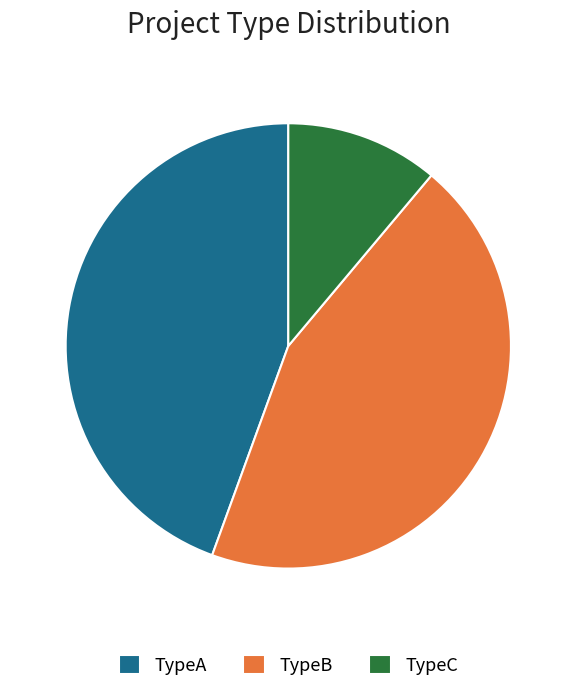

Do TypeC and TypeB together represent more than half of the pie?

Yes